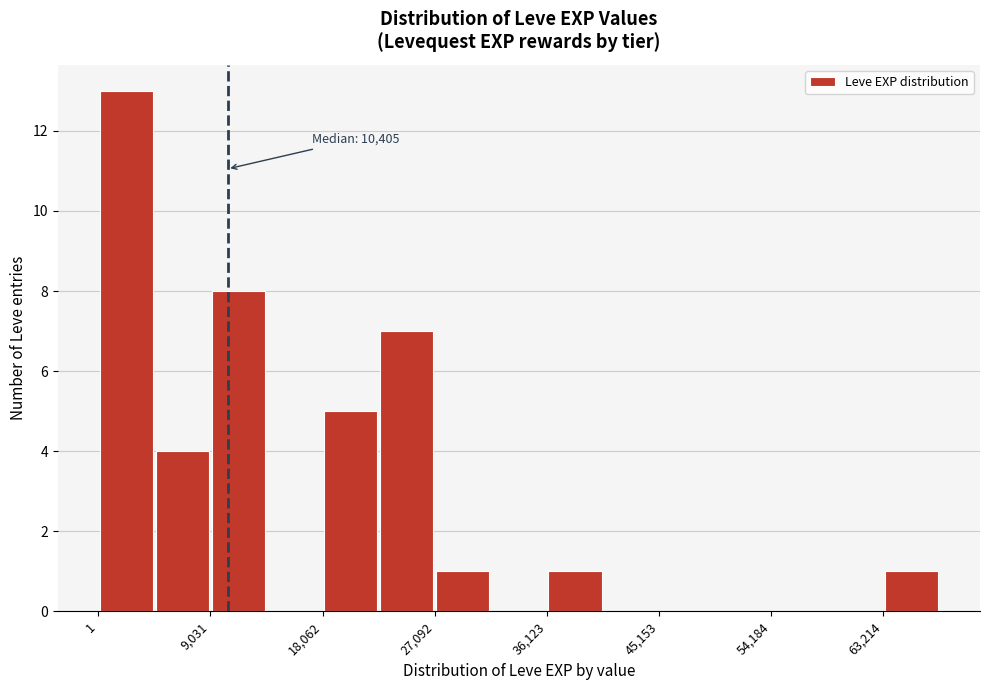

Which range on the x-axis has the tallest bar?

0 to 5000